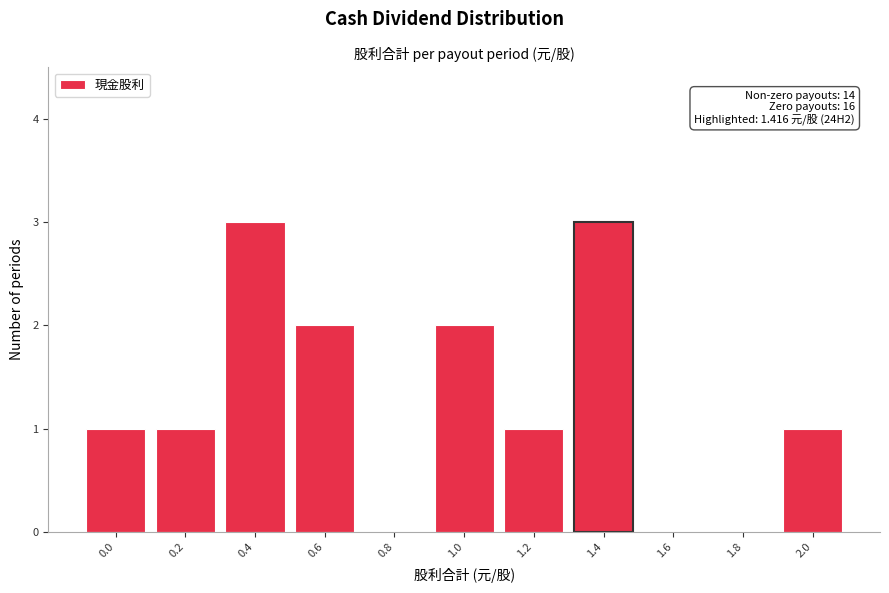

Reading right to left, list all the values displayed in this chart.

2.0=1	1.8=0	1.6=0	1.4=3	1.2=1	1.0=2	0.8=0	0.6=2	0.4=3	0.2=1	0.0=1